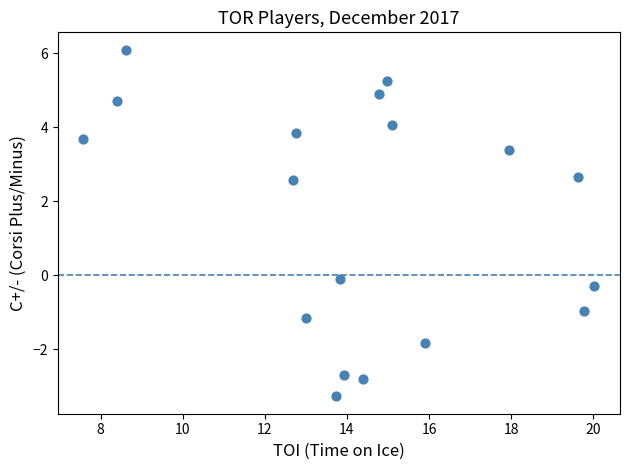

What is the range of Y values (max minus min)?

9.4